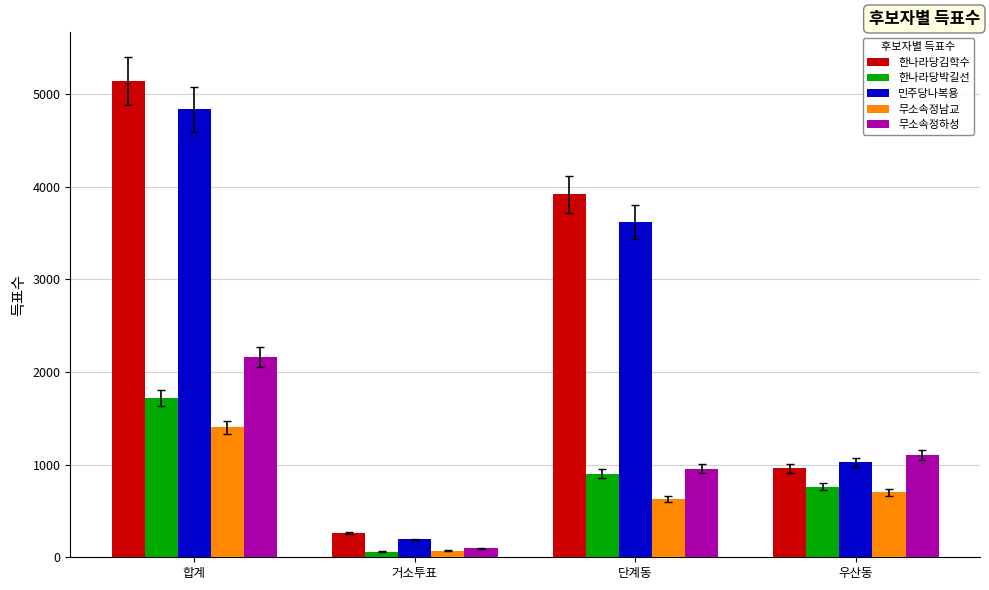

What is the spread (max minus min) of values at 거소투표?

199